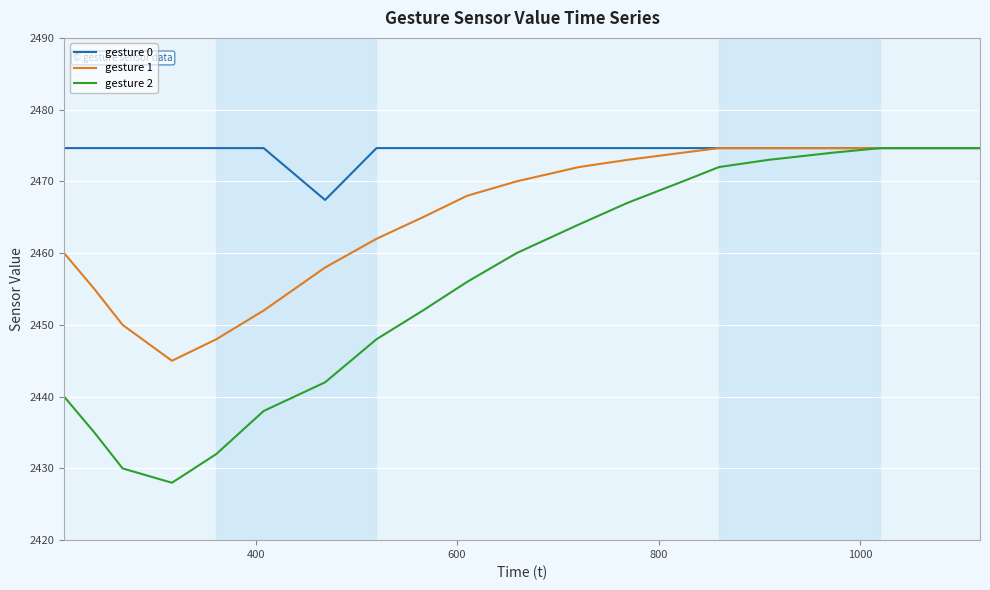

Which series has the largest range (max minus min)?

gesture 2